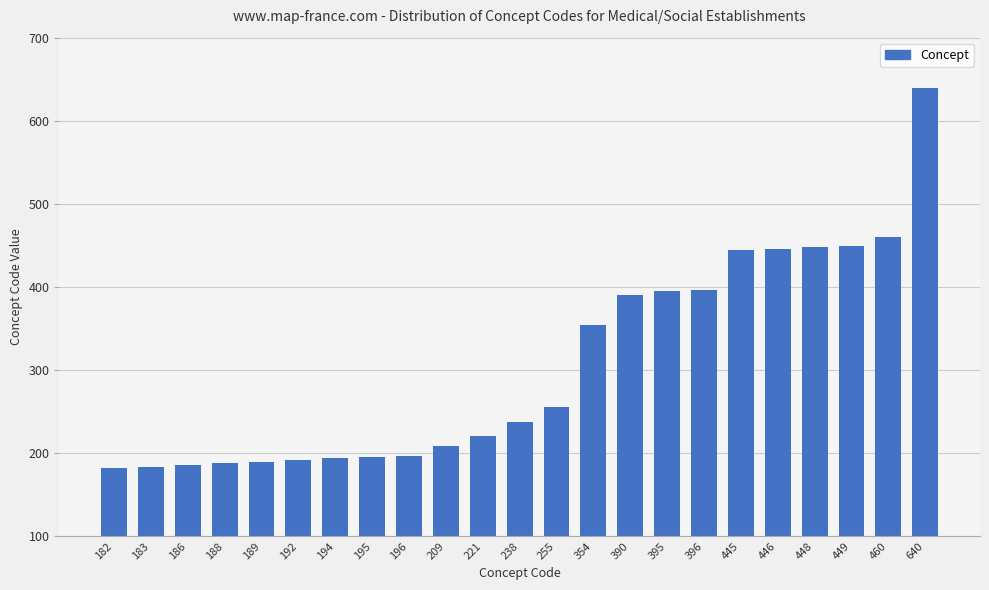

Which label corresponds to the largest value in the chart?

640